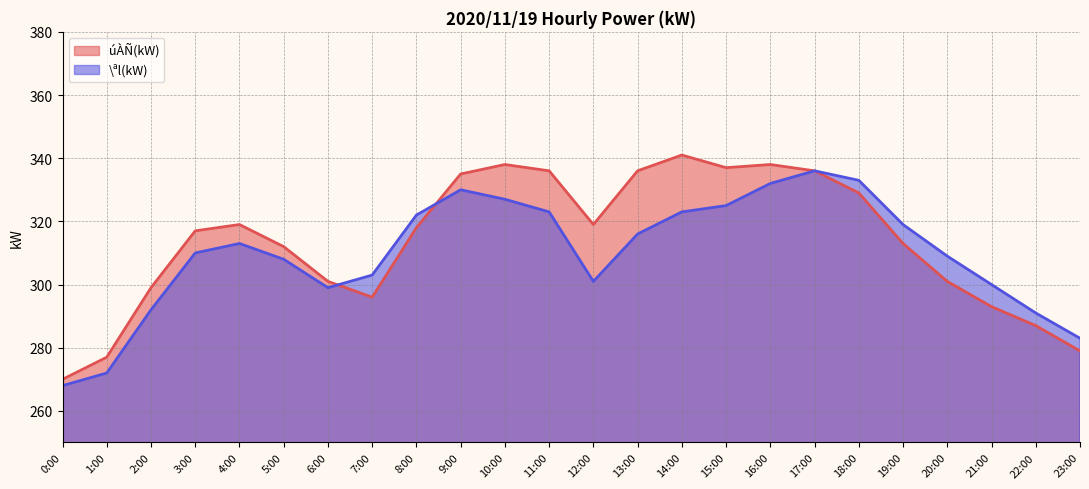

Rank the series at 22:00 from lowest to highest value.

úÀÑ(kW), \ªl(kW)